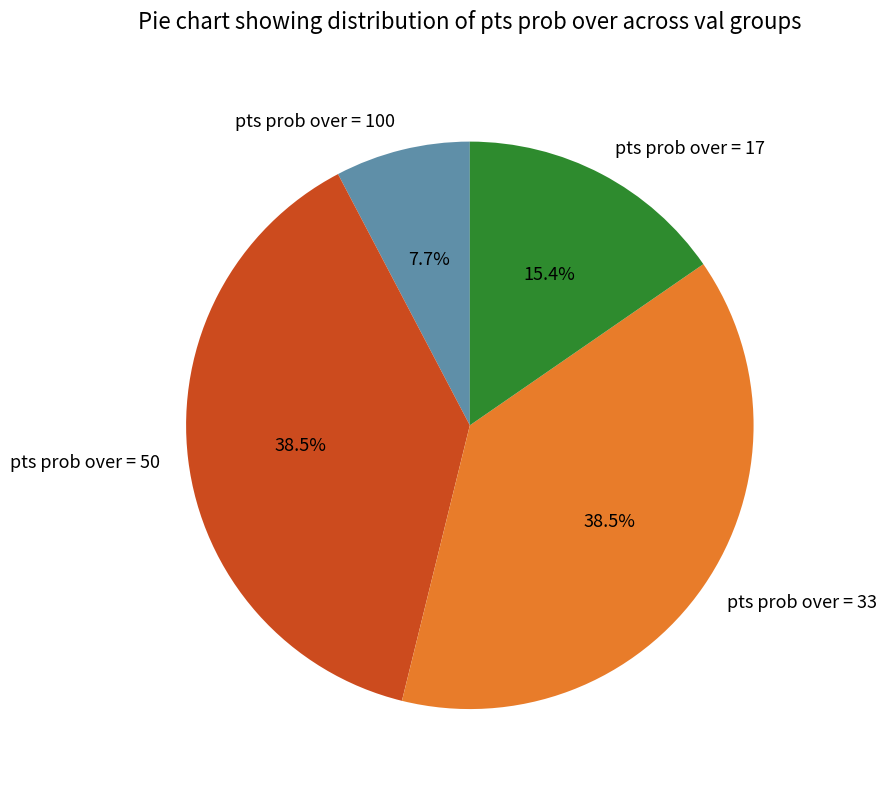

Combined, do pts prob over = 100 and pts prob over = 50 account for over 50%?

No